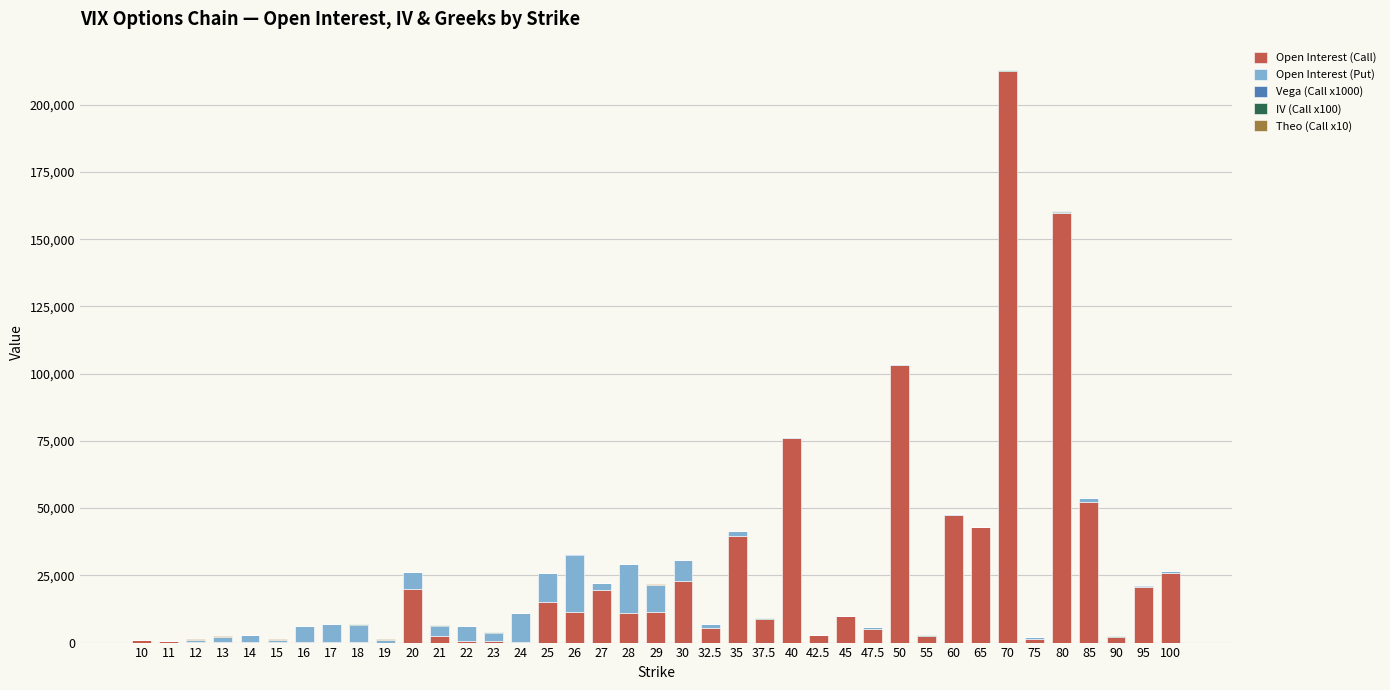

At which category is the sum across all series the highest?

70